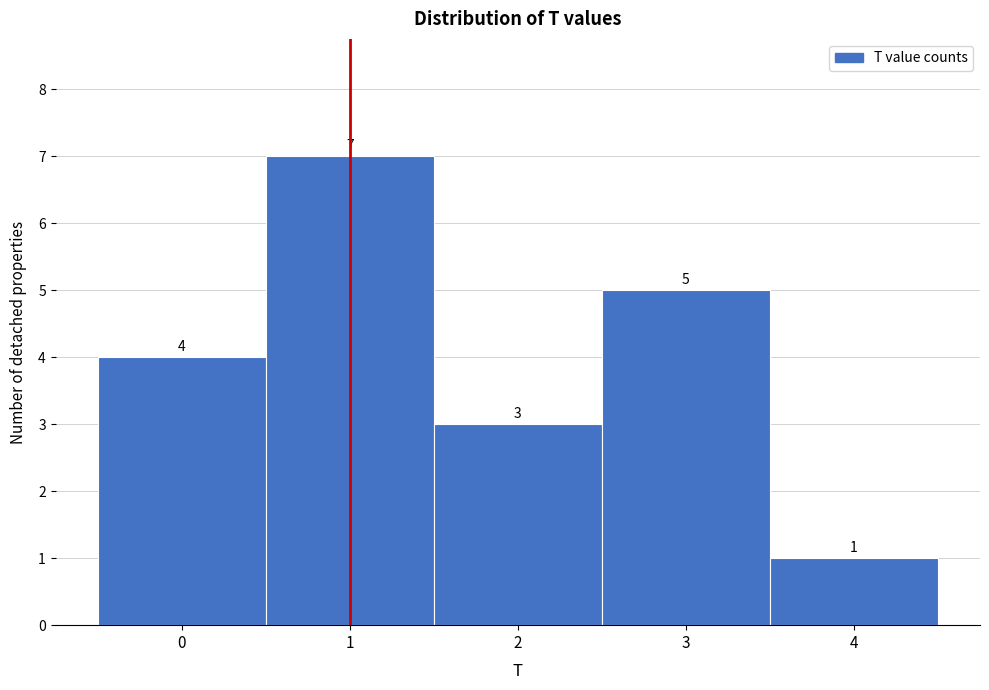

Reading left to right, list every bar in this chart as the range it spans on the x-axis followed by its height.

-0.5 to 0.5: 4
0.5 to 1.5: 7
1.5 to 2.5: 3
2.5 to 3.5: 5
3.5 to 4.5: 1